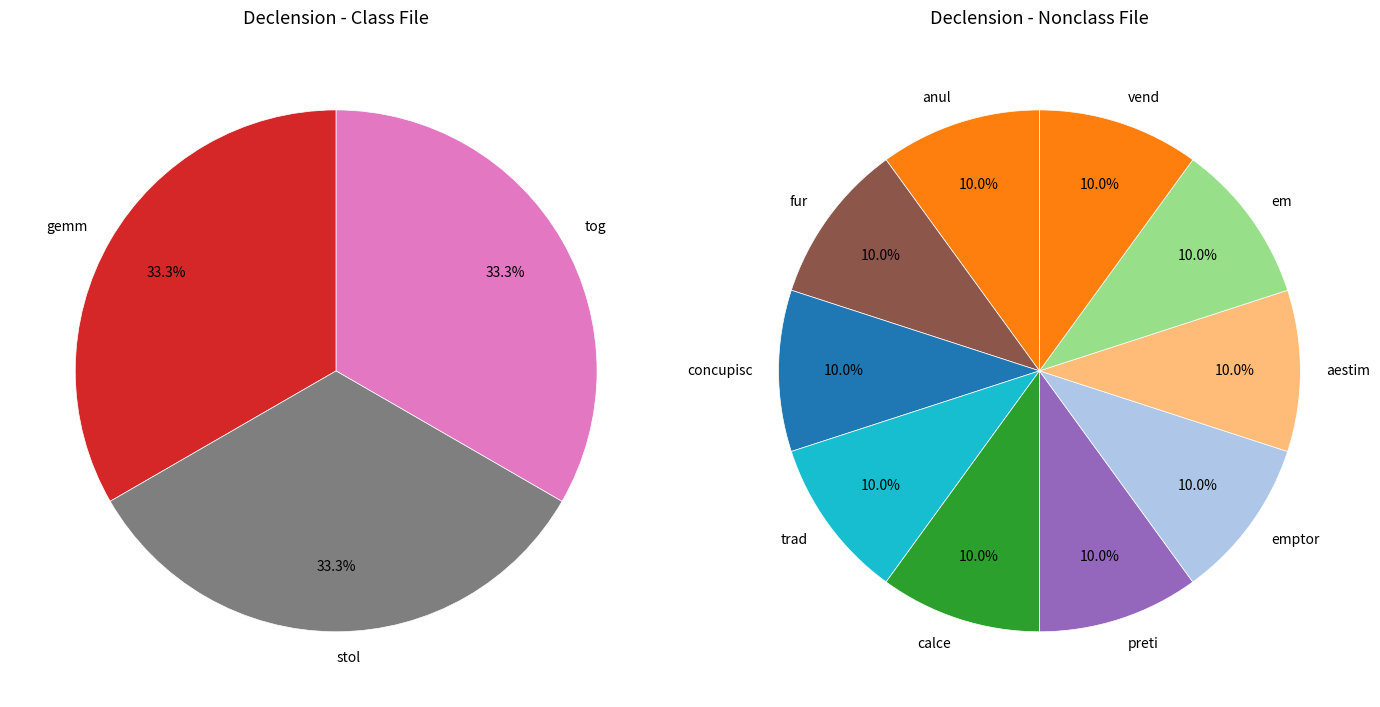

Rank the categories by value from highest to lowest.

fur, concupisc, trad, emptor, em, vend, anul, calce, preti, gemm, stol, tog, aestim